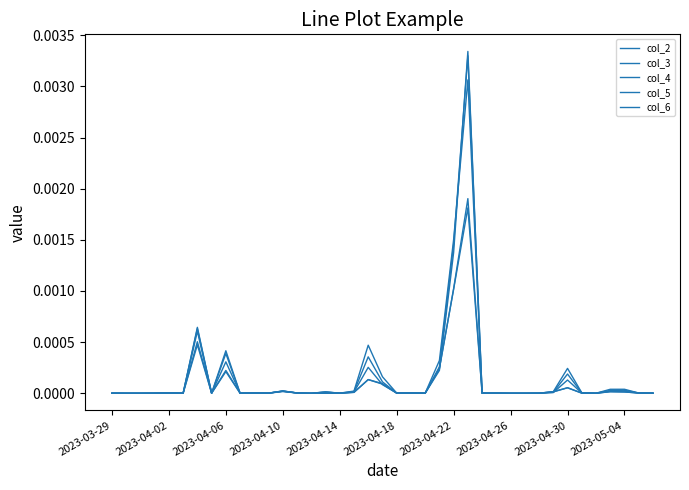

Is this an area chart (filled region under the line)?

No